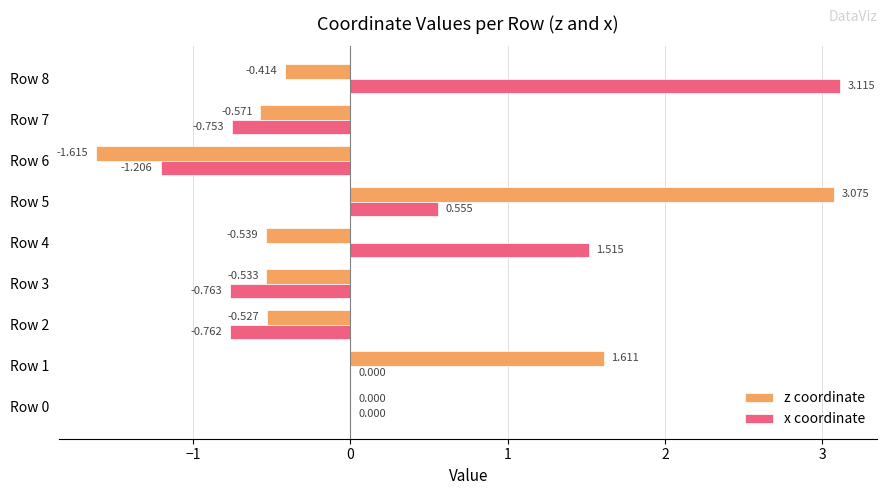

Between Row 4 and Row 6, which series saw the biggest shift?

x coordinate